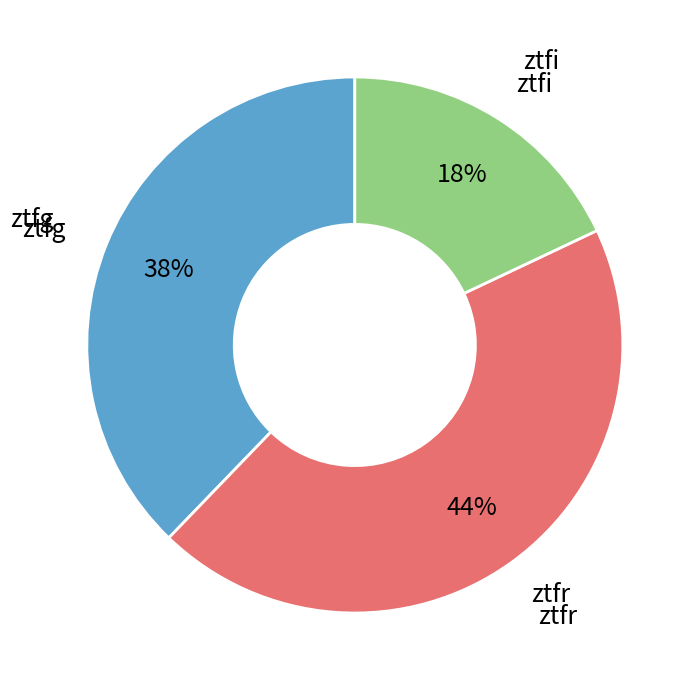

To the nearest percent, what is the difference between the largest and smallest slice percentages?

26%